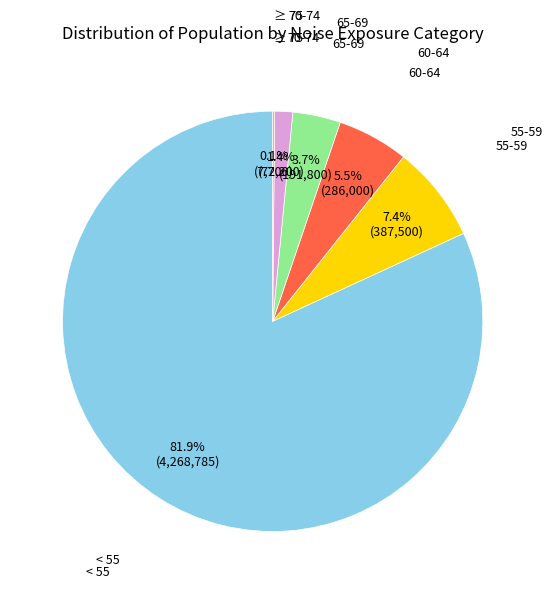

Does any single category account for the majority?

Yes